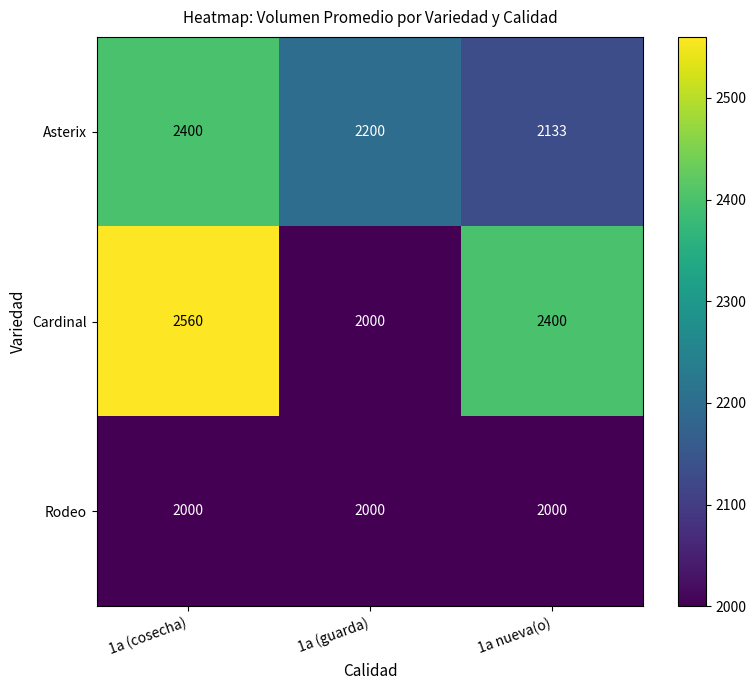

What is the spread (max minus min) of values at 1a nueva(o)?

400